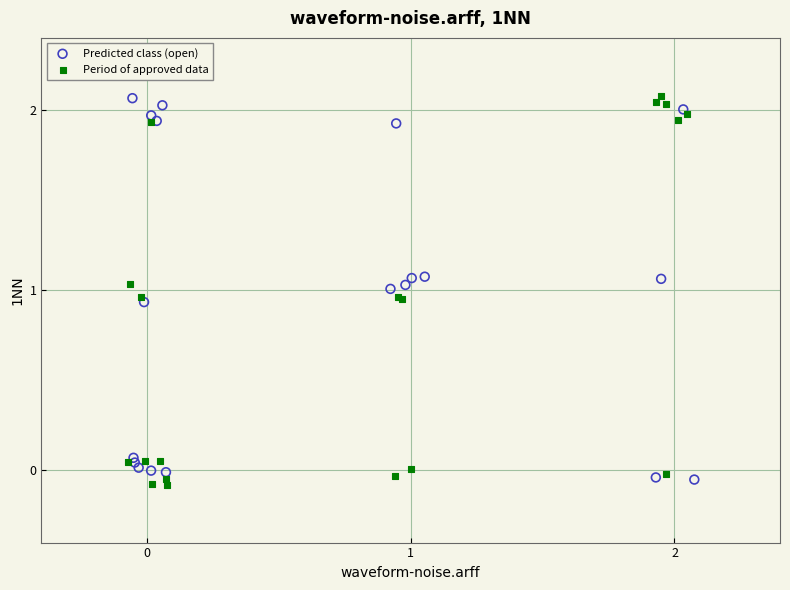

What are all the series names shown in the legend?

Predicted class (open), Period of approved data